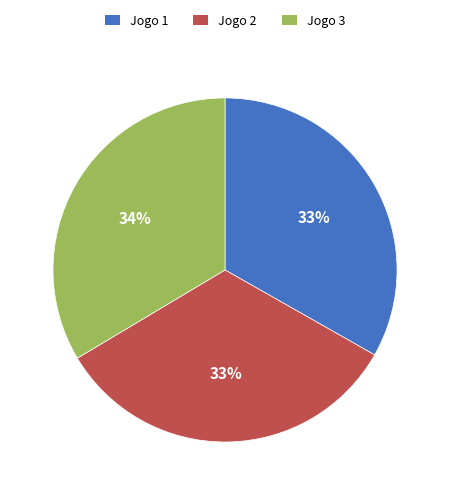

Do Jogo 3 and Jogo 1 together represent more than half of the pie?

Yes